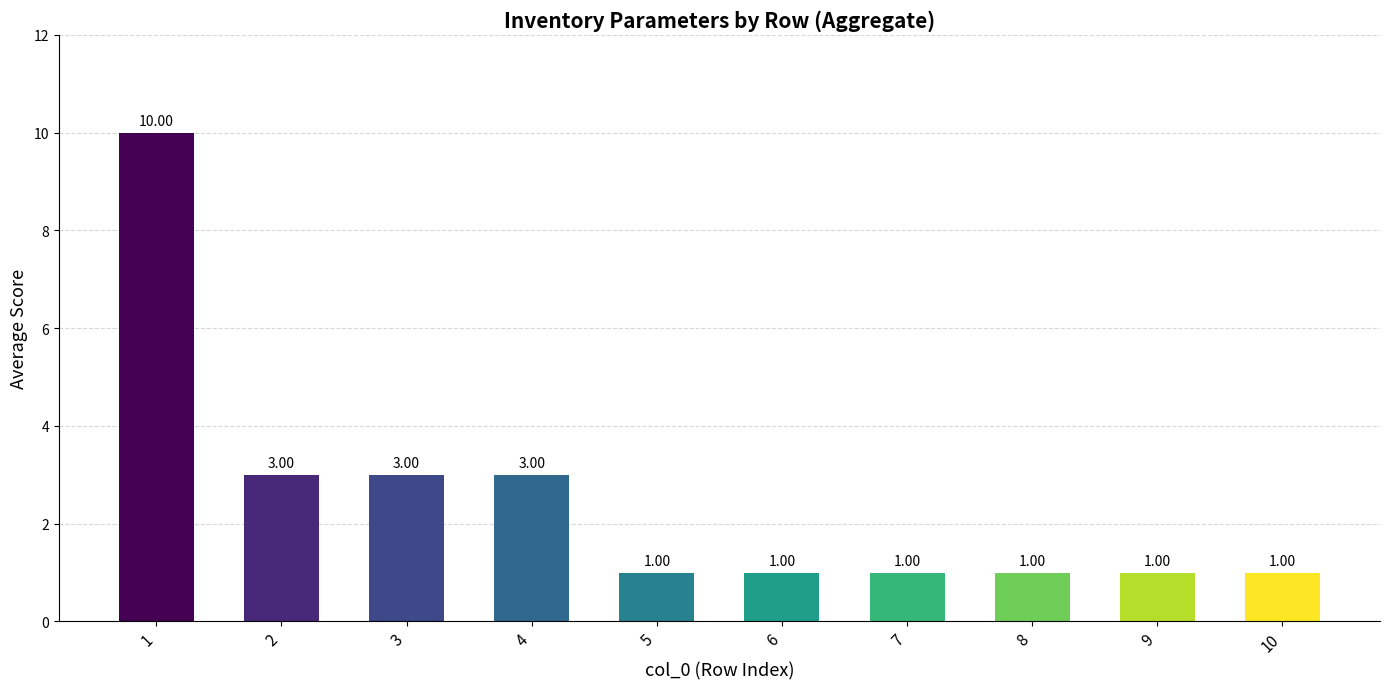

What is the change in value from 4 to 9?

-2